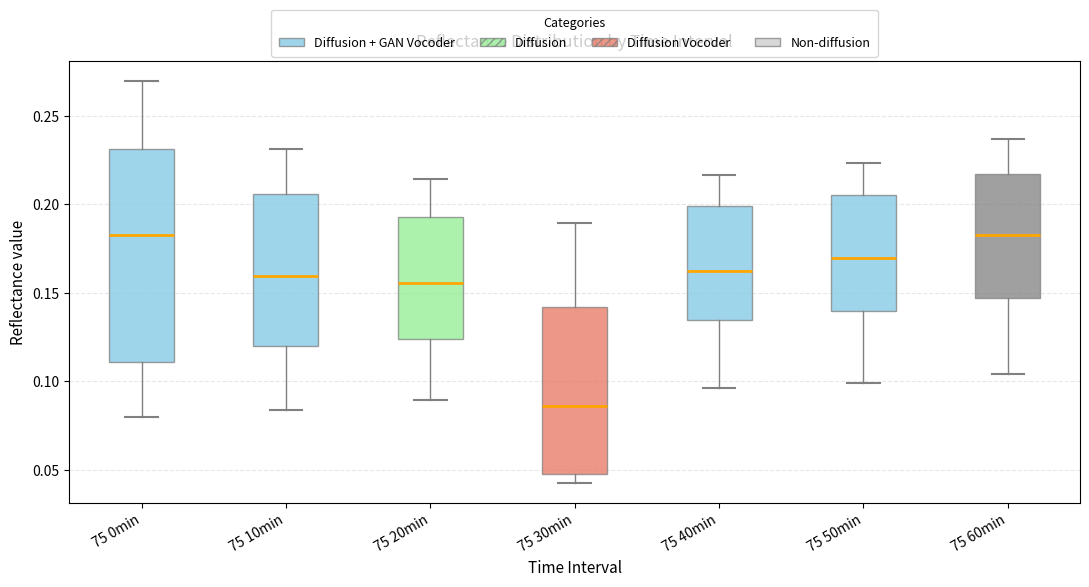

Which box is the tallest, from its lower edge to its upper edge?

75 0min